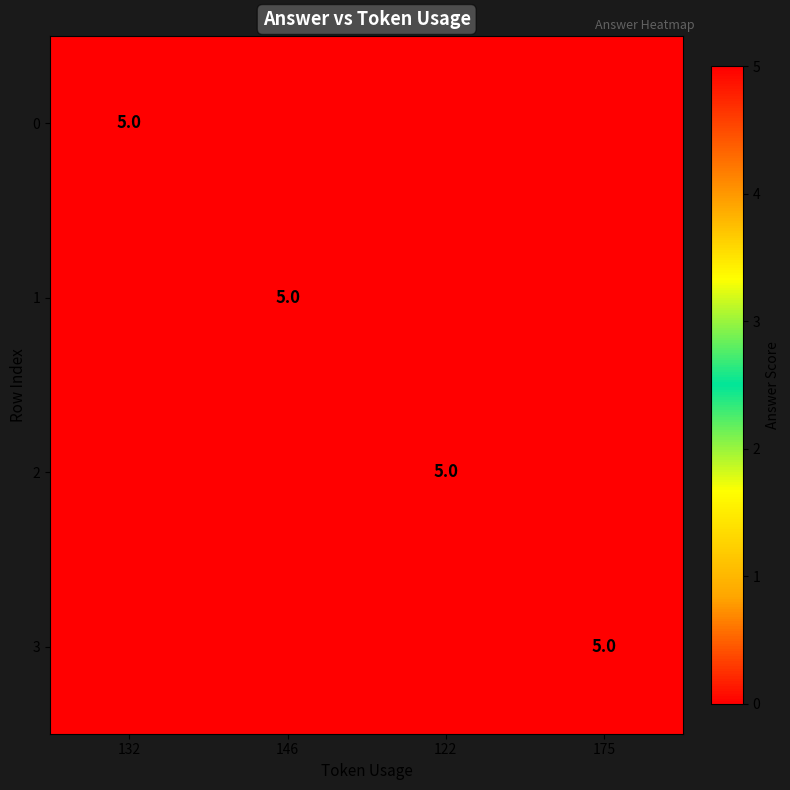

Is it true that 2 equals 2 at 122?

False